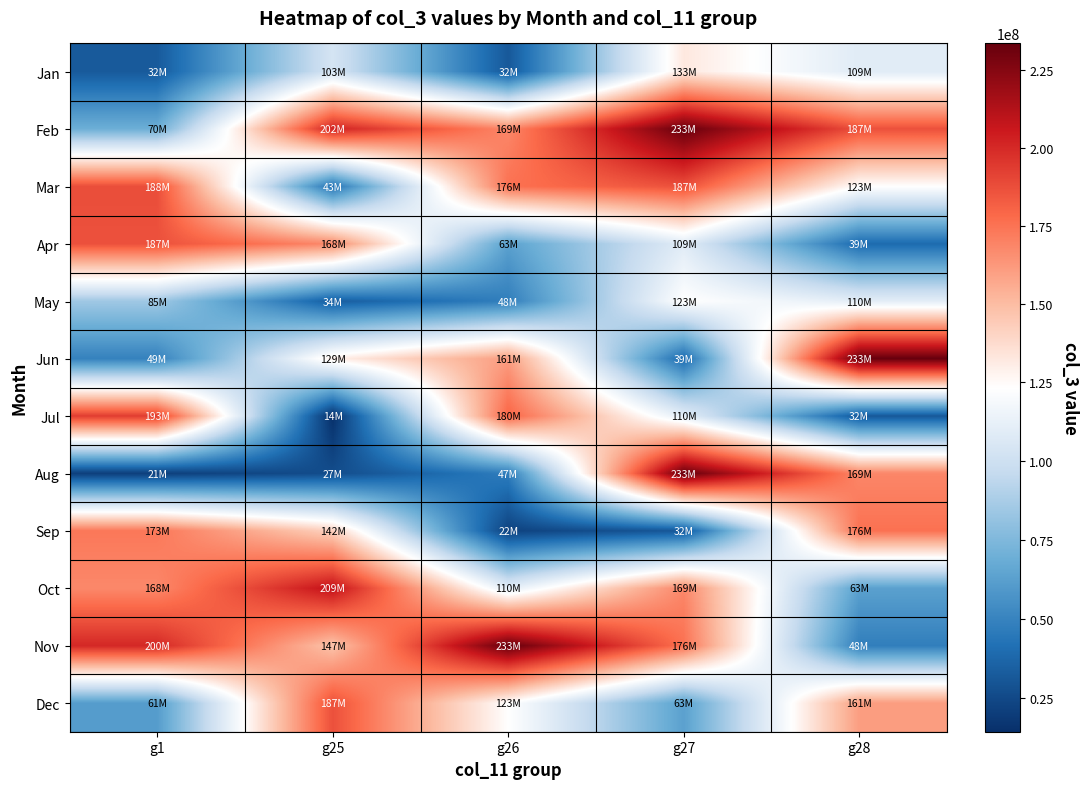

How many categories are shown in the chart?

5